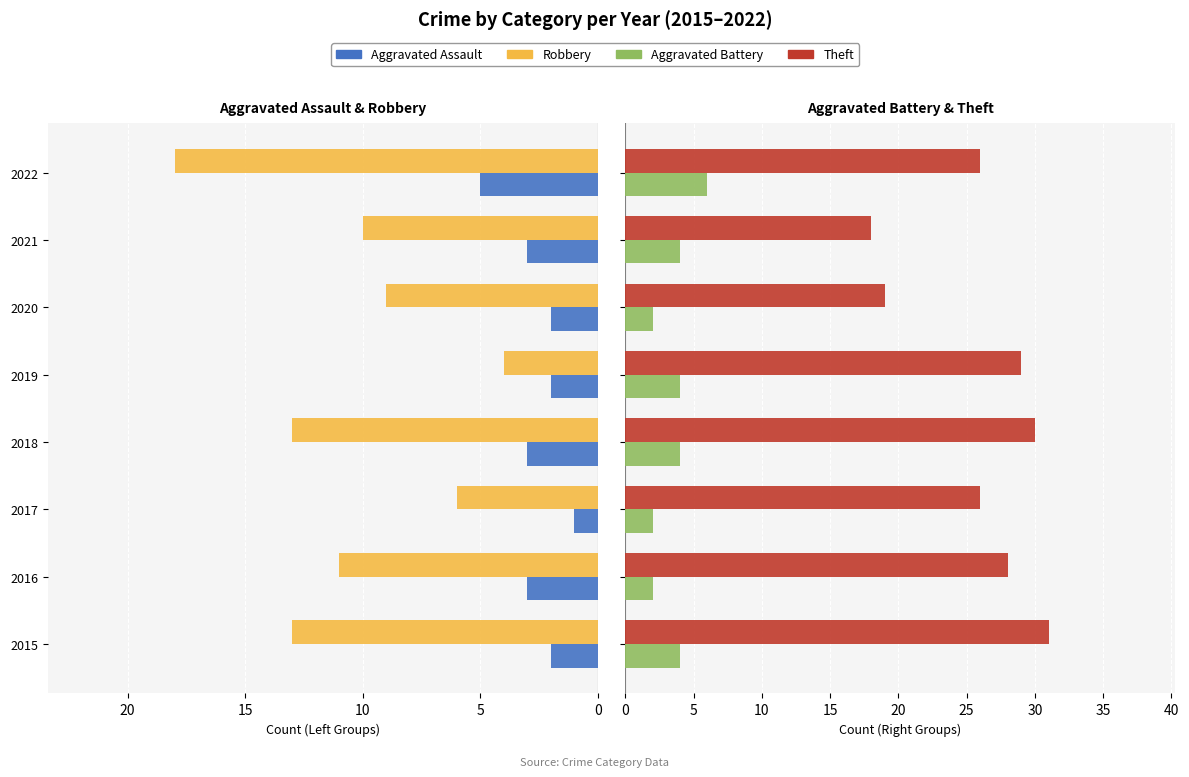

Does the chart contain stacked bars?

No